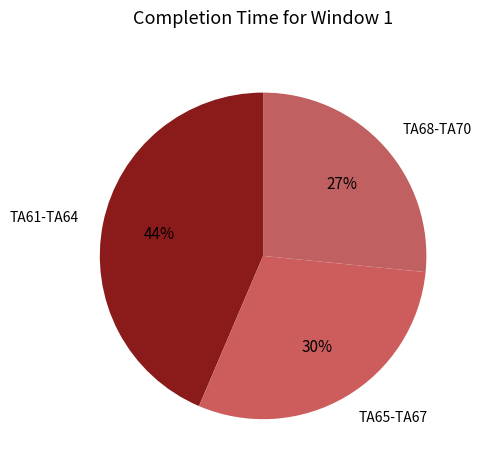

The TA61-TA64 slice represents 44% of the pie. True or false?

True